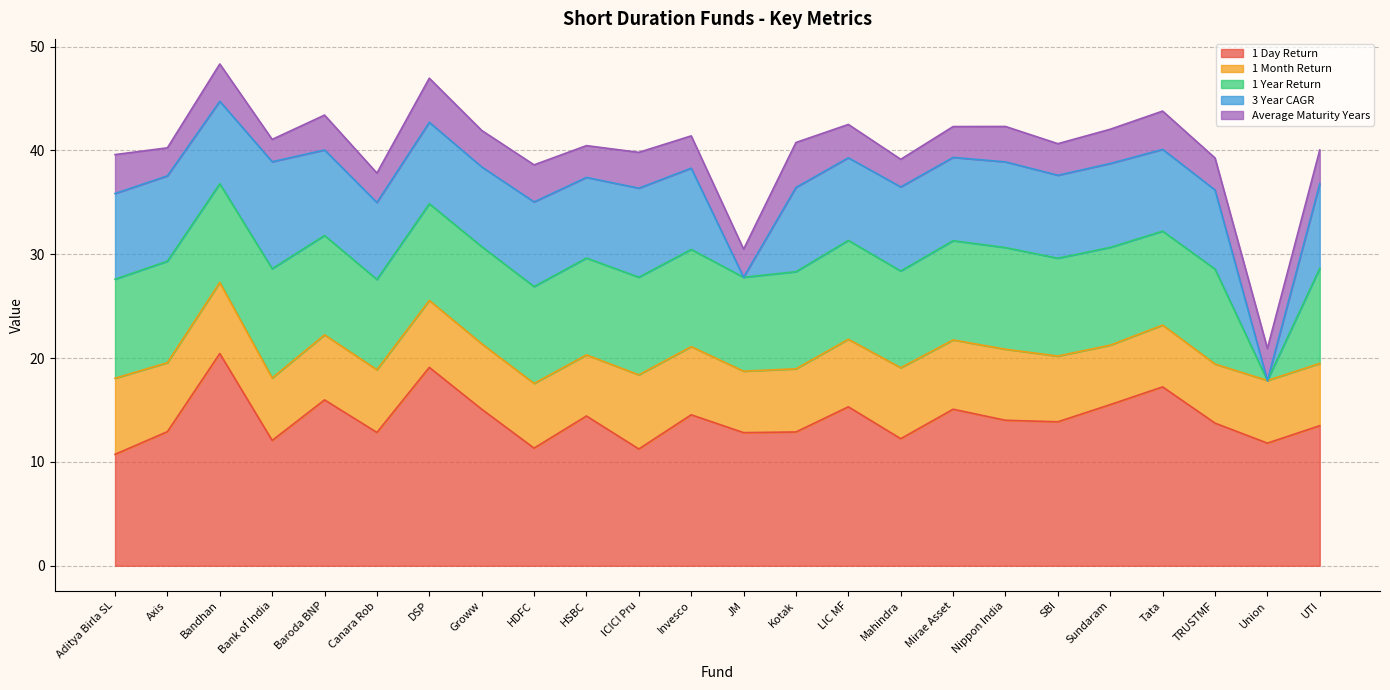

How many values in the 3 Year CAGR series are below 8?

12